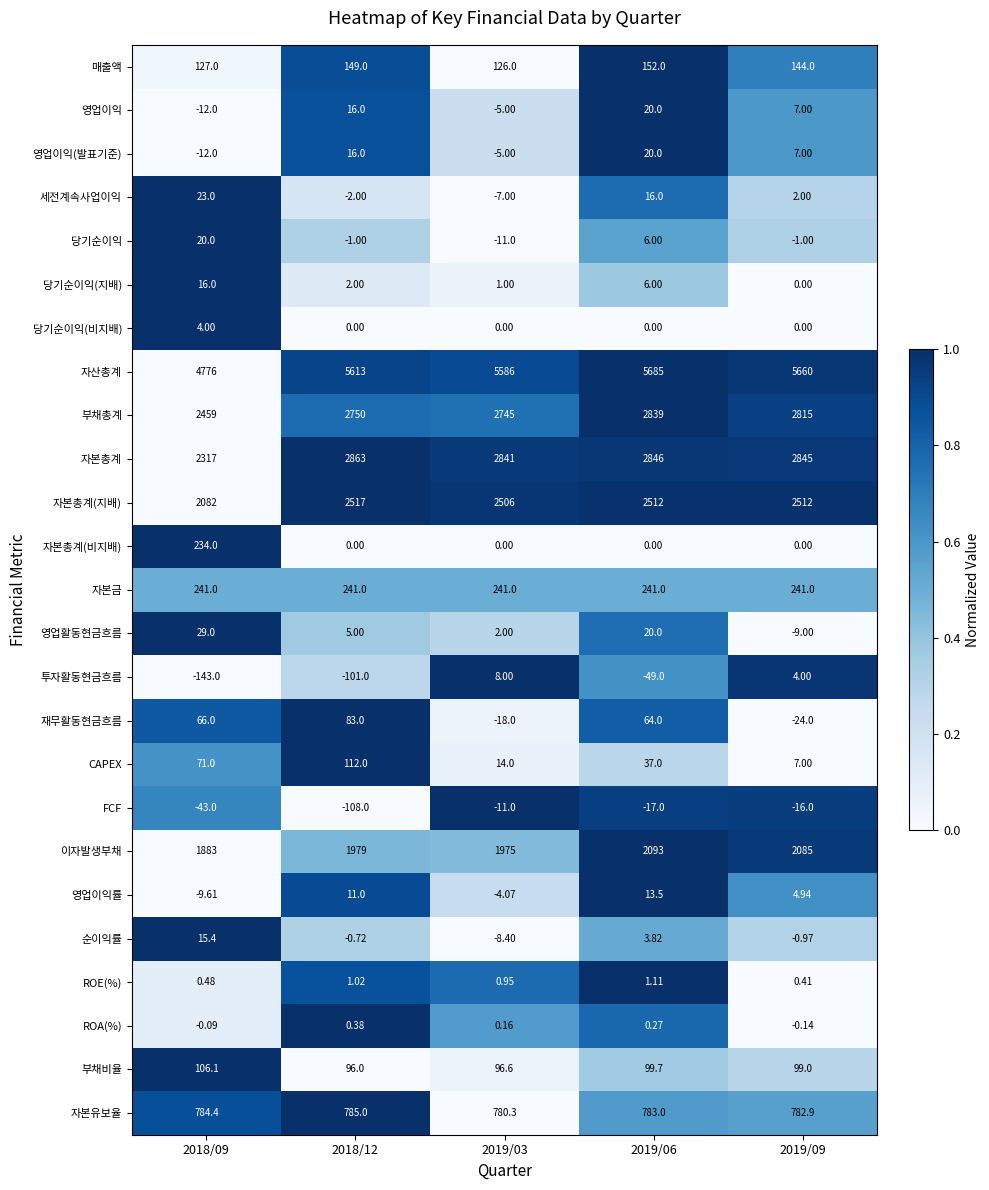

How many data points in 영업활동현금흐름 are less than 5?

2